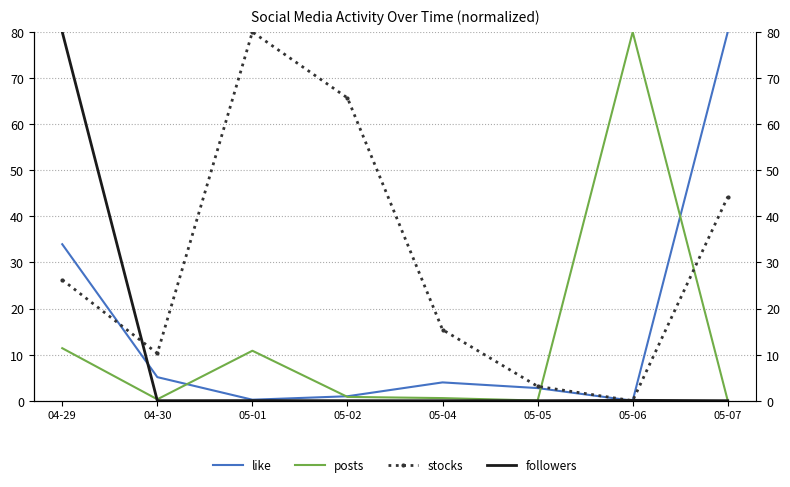

How many distinct data groups are displayed?

4